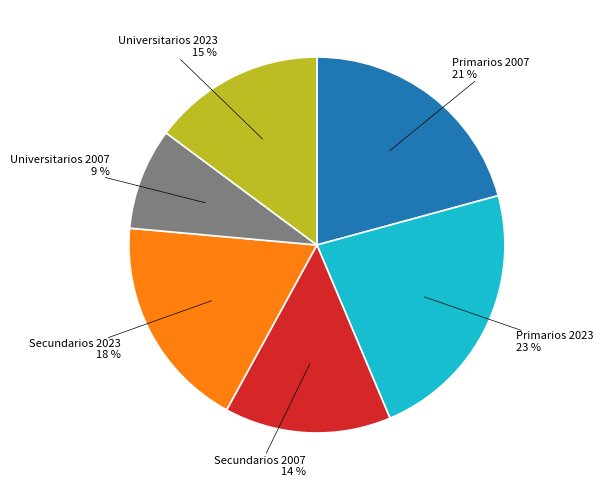

Does Primarios 2023 represent more than half of the total?

No